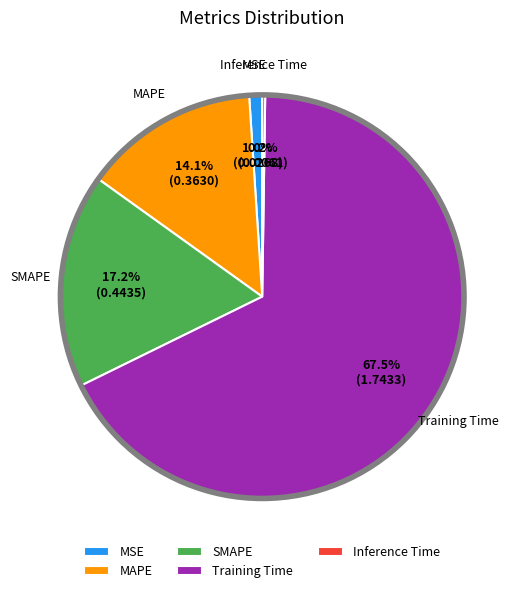

To the nearest percent, what portion does SMAPE represent?

17%